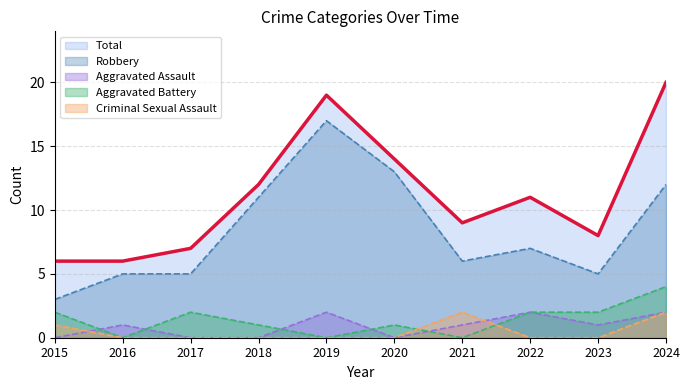

At which label does Total reach its peak?

2024